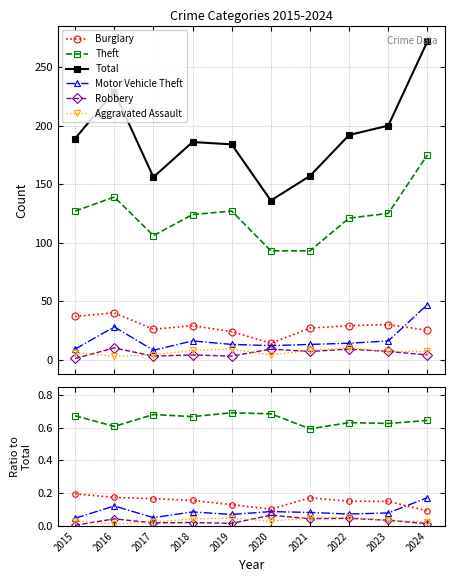

Reading right to left, what are all the values shown in this chart?

Burglary: 0.1	0.1	0.2	0.2	0.1	0.1	0.2	0.2	0.2	0.2
Theft: 0.6	0.6	0.6	0.6	0.7	0.7	0.7	0.7	0.6	0.7
Total: 272.0	200.0	192.0	157.0	136.0	184.0	186.0	156.0	229.0	189.0
Motor Vehicle Theft: 0.2	0.1	0.1	0.1	0.1	0.1	0.1	0.1	0.1	0.0
Robbery: 0.0	0.0	0.0	0.0	0.1	0.0	0.0	0.0	0.0	0.0
Aggravated Assault: 0.0	0.0	0.1	0.1	0.0	0.0	0.0	0.0	0.0	0.0